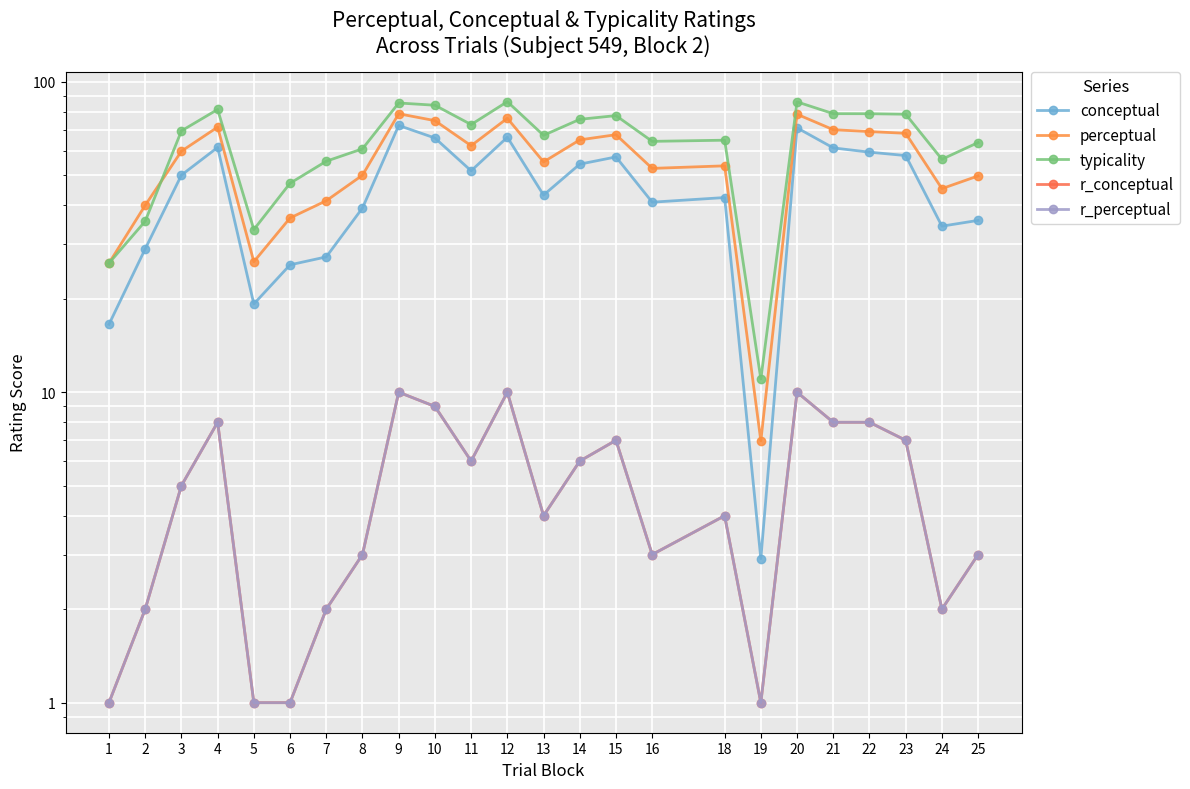

What are all the series names shown in the legend?

conceptual, perceptual, typicality, r_conceptual, r_perceptual